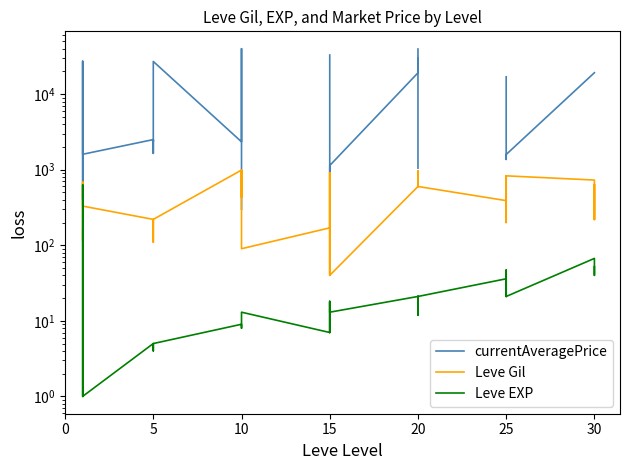

Between 10 and 38, which series saw the biggest shift?

currentAveragePrice